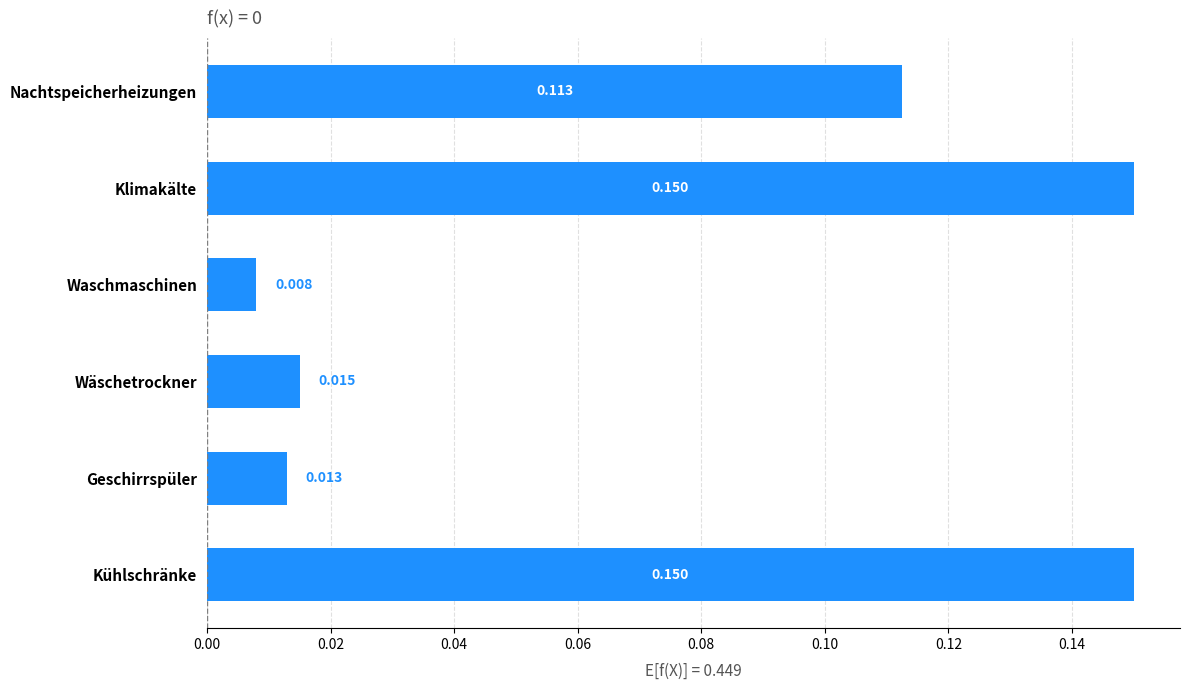

Count the number of data series in this chart.

1